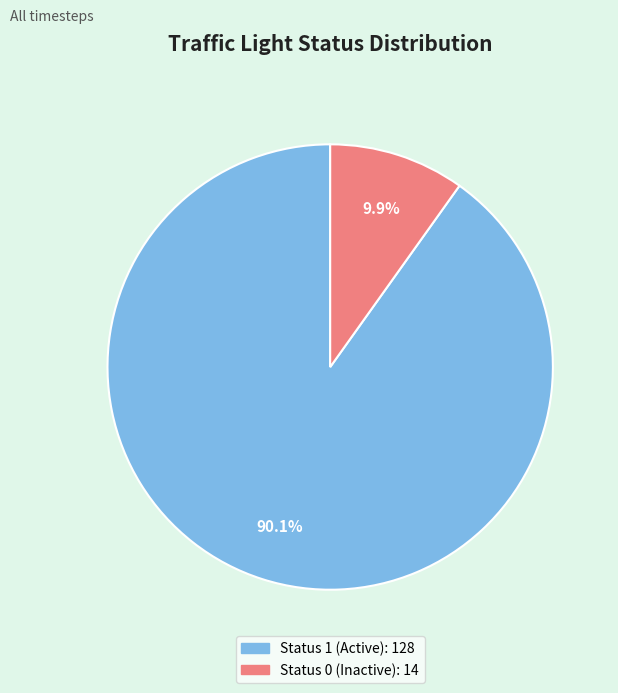

Does any single category account for the majority?

Yes